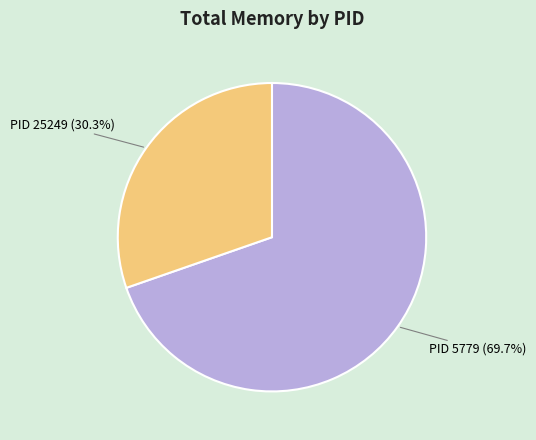

How many slices are in this pie chart?

2